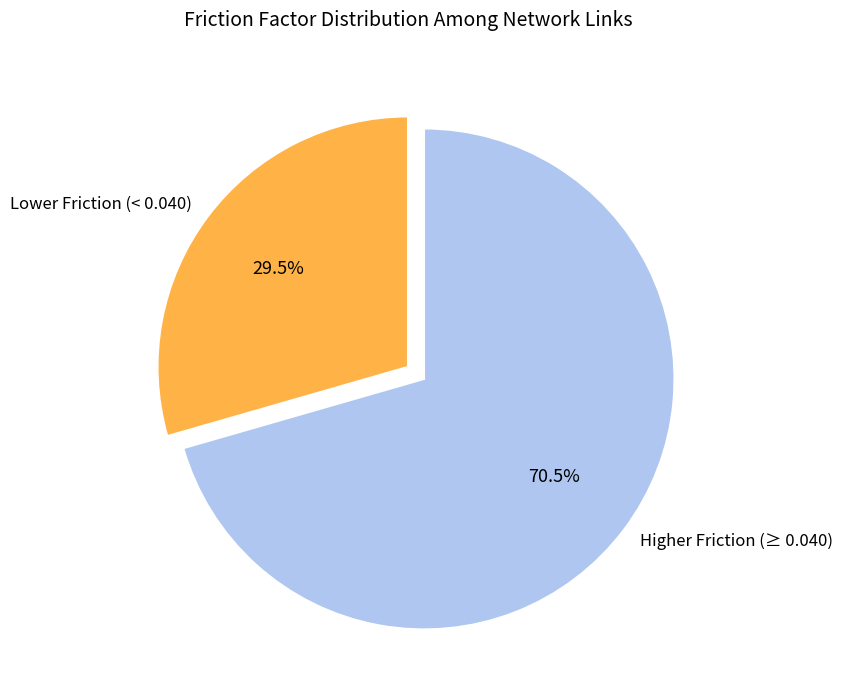

To the nearest percent, what is the difference between the largest and smallest slice percentages?

41%